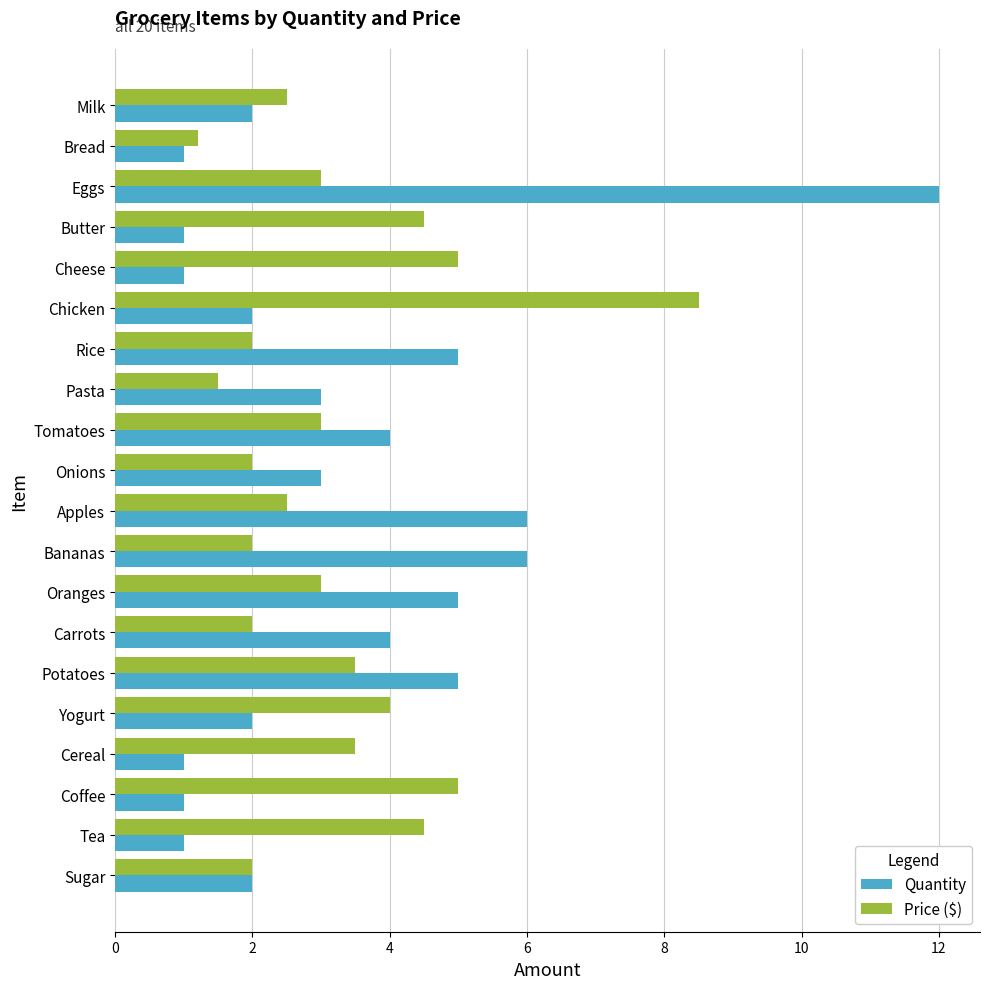

Is it true that Price ($) equals 4.0 at Yogurt?

True